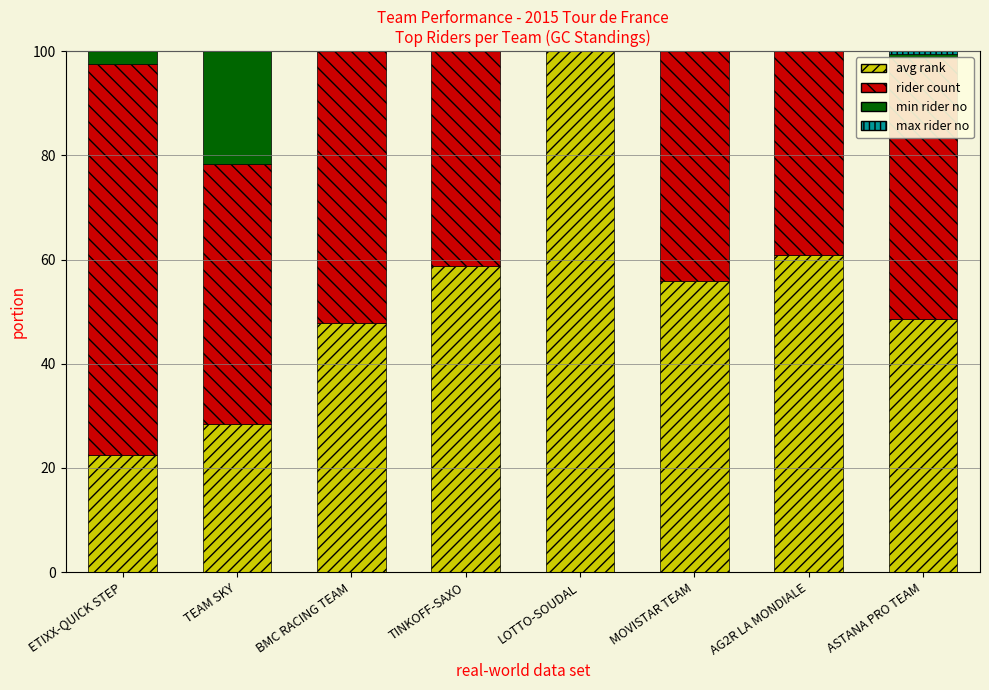

Reading left to right, list all the values displayed in this chart.

avg rank: 22.5	28.4	47.8	58.8	100.0	55.9	60.8	48.6
rider count: 75.0	50.0	75.0	100.0	50.0	75.0	100.0	50.0
min rider no: 100.0	27.2	53.5	36.0	63.2	44.7	9.6	0.9
max rider no: 100.0	33.1	57.6	39.8	69.5	50.0	17.8	11.0